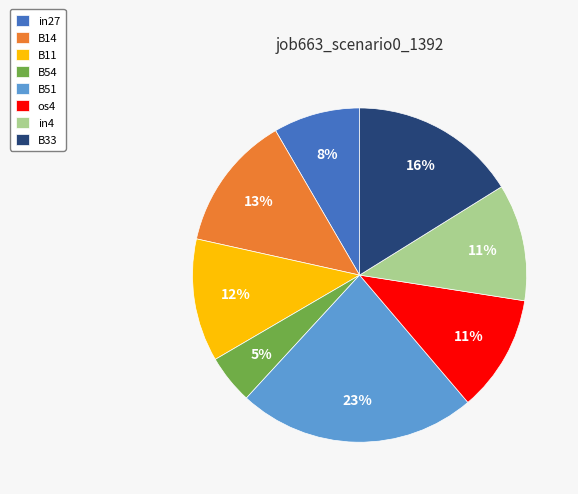

How many segments does this pie chart have?

8